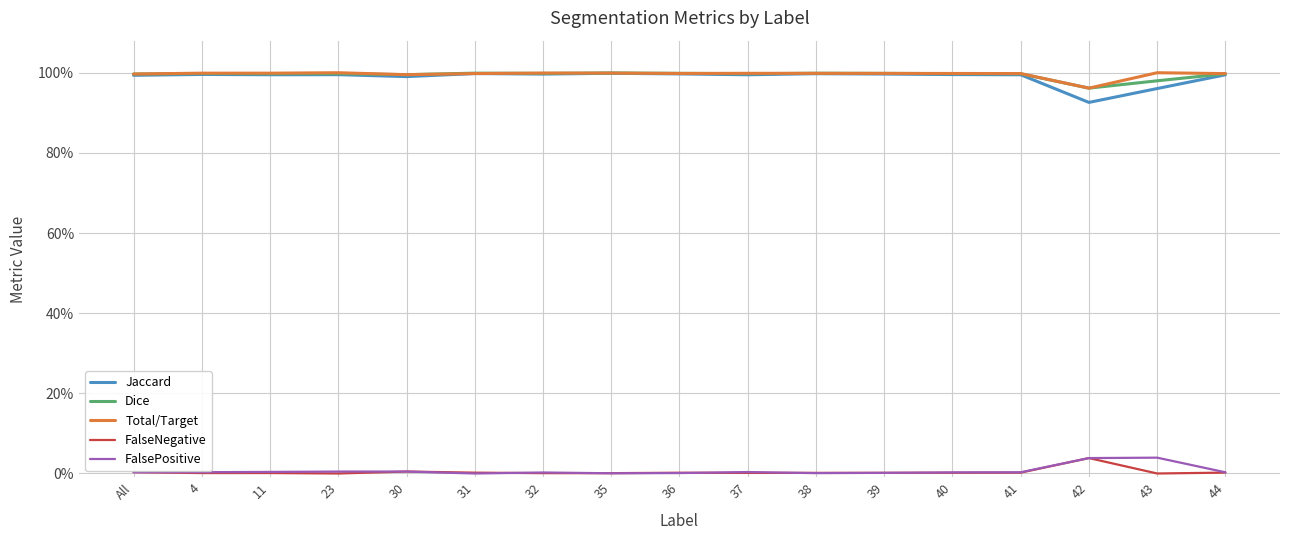

Reading left to right, transcribe all the data shown in this chart.

Jaccard: All=1.0	4=1.0	11=1.0	23=1.0	30=1.0	31=1.0	32=1.0	35=1.0	36=1.0	37=1.0	38=1.0	39=1.0	40=1.0	41=1.0	42=0.9	43=1.0	44=1.0
Dice: All=1.0	4=1.0	11=1.0	23=1.0	30=1.0	31=1.0	32=1.0	35=1.0	36=1.0	37=1.0	38=1.0	39=1.0	40=1.0	41=1.0	42=1.0	43=1.0	44=1.0
Total/Target: All=1.0	4=1.0	11=1.0	23=1.0	30=1.0	31=1.0	32=1.0	35=1.0	36=1.0	37=1.0	38=1.0	39=1.0	40=1.0	41=1.0	42=1.0	43=1.0	44=1.0
FalseNegative: All=0.0	4=0.0	11=0.0	23=0.0	30=0.0	31=0.0	32=0.0	35=0.0	36=0.0	37=0.0	38=0.0	39=0.0	40=0.0	41=0.0	42=0.0	43=0.0	44=0.0
FalsePositive: All=0.0	4=0.0	11=0.0	23=0.0	30=0.0	31=0.0	32=0.0	35=0.0	36=0.0	37=0.0	38=0.0	39=0.0	40=0.0	41=0.0	42=0.0	43=0.0	44=0.0